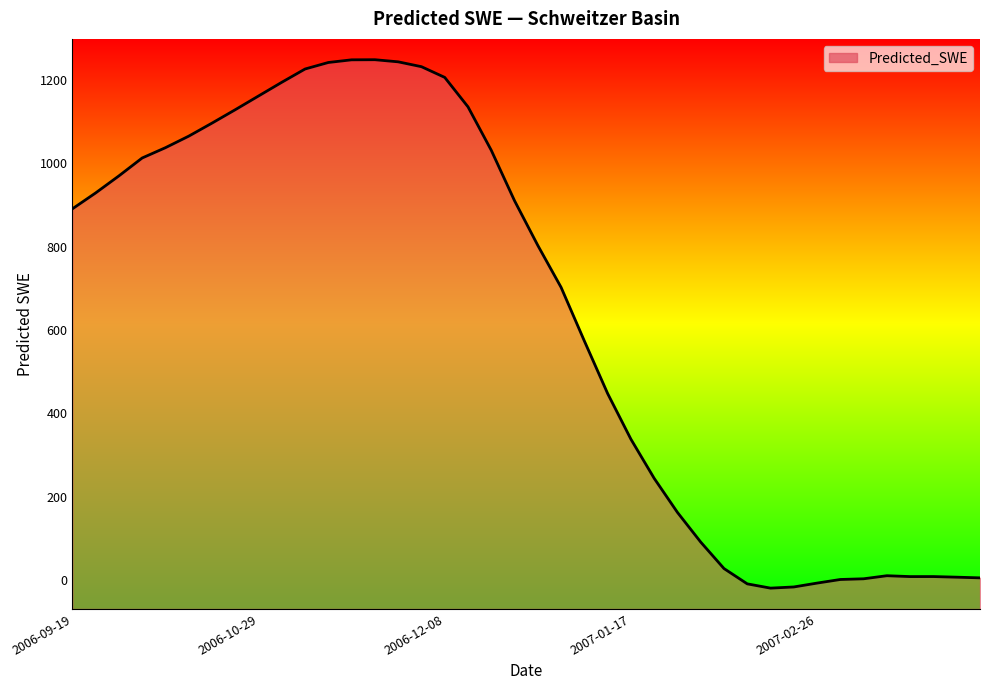

At which label does the data first exceed 890?

2006-09-19